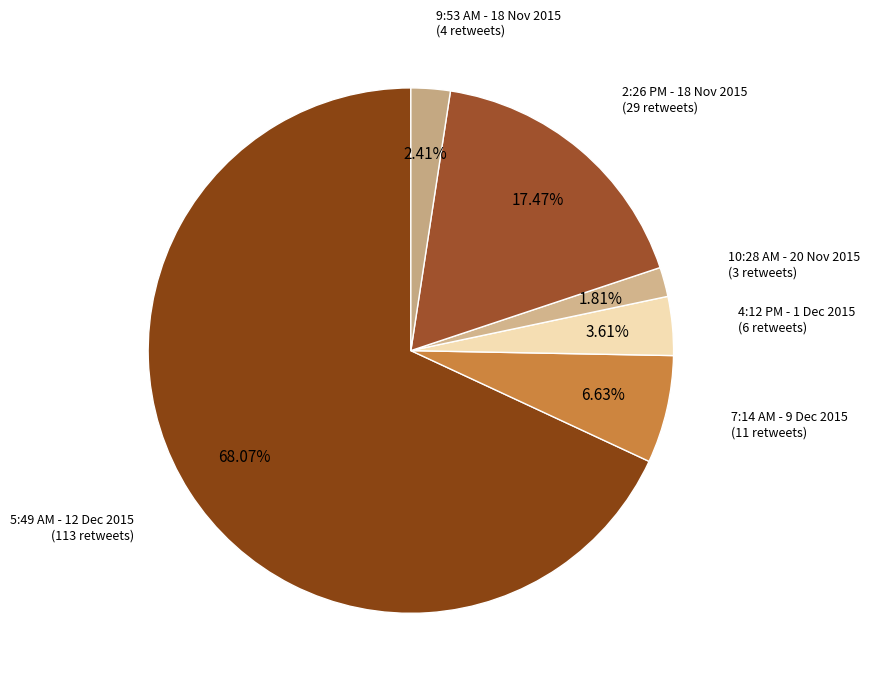

What is the largest slice in the pie chart?

5:49 AM - 12 Dec 2015